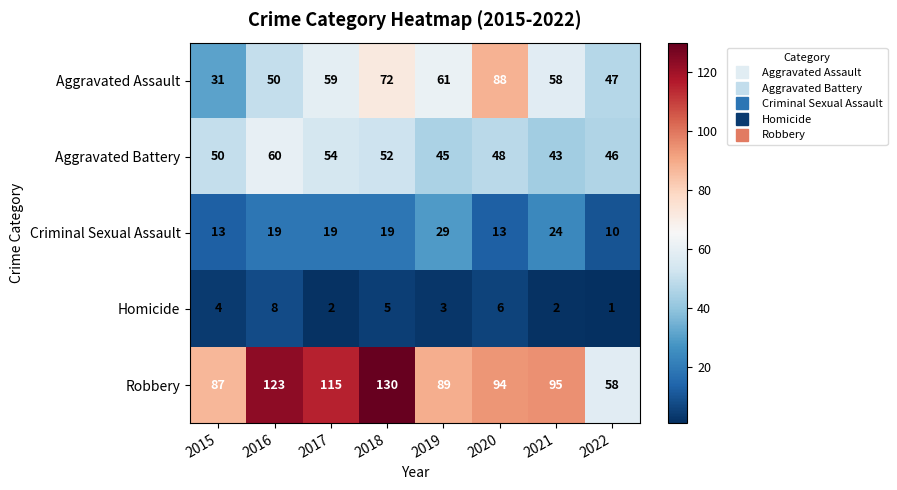

Rank the series at 2019 from lowest to highest value.

Homicide, Criminal Sexual Assault, Aggravated Battery, Aggravated Assault, Robbery